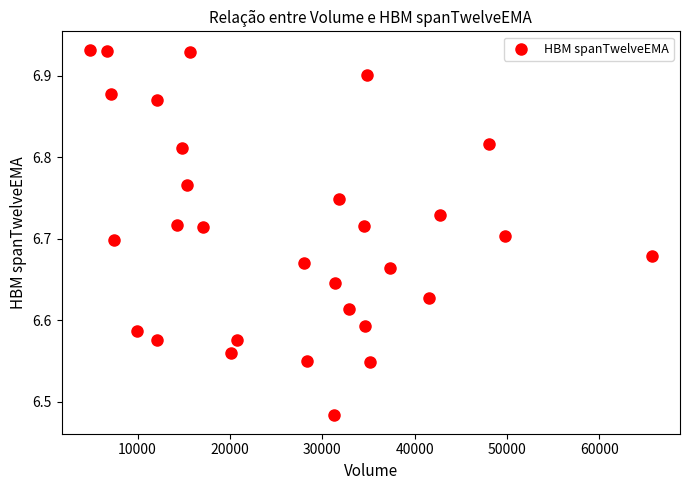

What is the range of X values (max minus min)?

60865.0